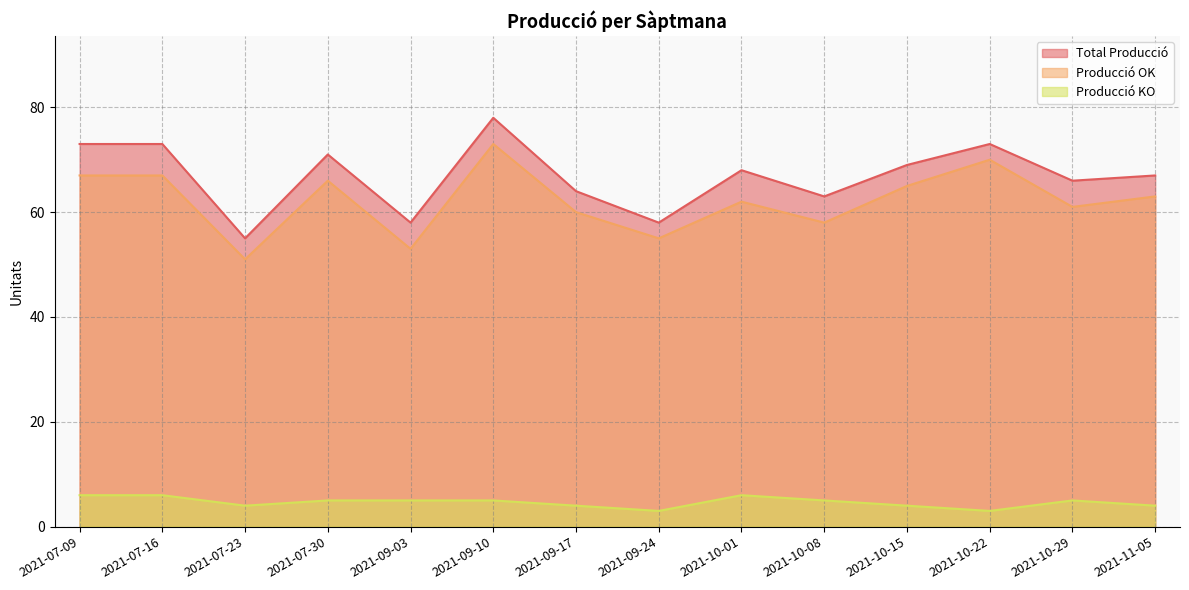

True or false: Producció OK and Producció KO intersect in this chart.

False